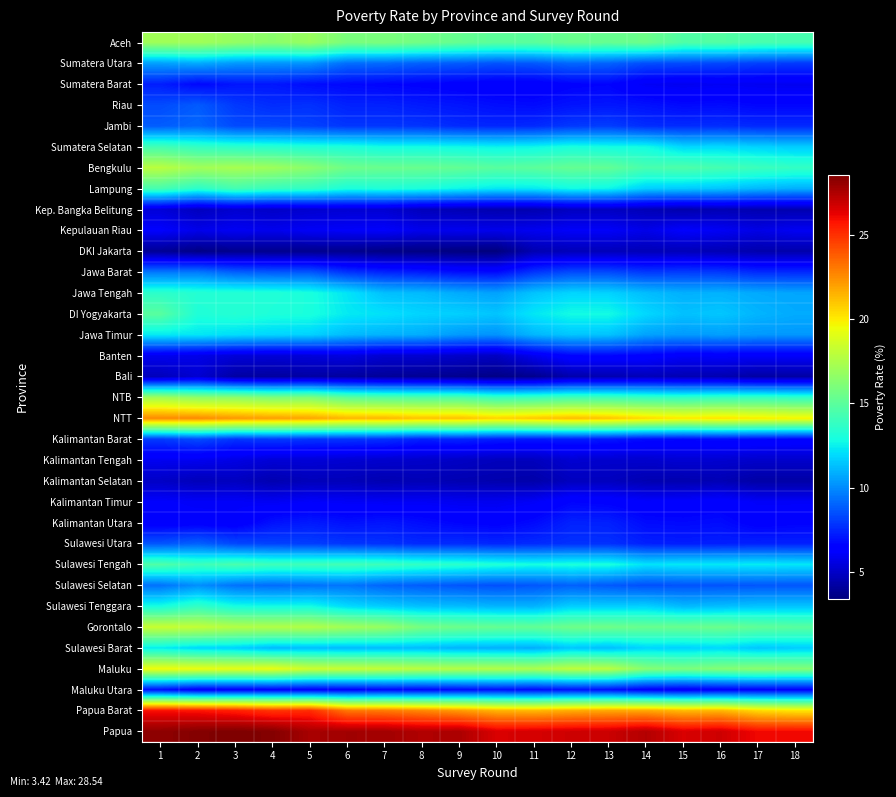

Reading right to left, what are all the values shown in this chart?

Aceh: 18=14.3	17=14.4	16=14.8	15=14.6	14=15.5	13=15.3	12=15.4	11=15.0	10=15.0	9=15.3	8=15.7	7=16.0	6=15.9	5=16.9	4=16.4	3=16.7	2=17.1	1=17.1
Sumatera Utara: 18=8.0	17=8.2	16=8.3	15=8.4	14=8.5	13=9.0	12=9.1	11=8.8	10=8.6	9=8.8	8=8.9	7=9.2	6=9.3	5=10.2	4=10.3	3=10.3	2=10.8	1=10.5
Sumatera Barat: 18=5.9	17=6.0	16=6.0	15=5.9	14=6.0	13=6.6	12=6.6	11=6.3	10=6.3	9=6.4	8=6.5	7=6.7	6=6.8	5=6.9	4=7.1	3=7.1	2=6.7	1=7.3
Riau: 18=6.7	17=6.7	16=6.8	15=6.8	14=7.0	13=7.1	12=7.0	11=6.8	10=6.9	9=7.1	8=7.2	7=7.4	6=7.4	5=7.8	4=7.7	3=8.0	2=8.8	1=8.4
Jambi: 18=7.6	17=7.6	16=7.7	15=7.6	14=7.7	13=8.1	12=8.0	11=7.6	10=7.5	9=7.6	8=7.8	7=7.9	6=7.9	5=8.2	4=8.4	3=8.4	2=9.1	1=8.9
Sumatera Selatan: 18=11.6	17=11.8	16=11.9	15=11.9	14=12.8	13=12.8	12=13.0	11=12.7	10=12.6	9=12.7	8=12.8	7=12.8	6=13.1	5=13.2	4=13.4	3=13.5	2=13.8	1=14.2
Bengkulu: 18=13.8	17=14.0	16=14.3	15=14.6	14=14.4	13=15.2	12=15.3	11=15.0	10=14.9	9=15.2	8=15.4	7=15.4	6=15.6	5=16.4	4=17.0	3=17.3	2=17.2	1=17.9
Lampung: 18=10.9	17=11.1	16=11.4	15=11.6	14=11.7	13=12.6	12=12.8	11=12.3	10=12.3	9=12.6	8=13.0	7=13.1	6=13.0	5=13.7	4=13.9	3=14.3	2=13.5	1=14.3
Kep. Bangka Belitung: 18=4.5	17=4.5	16=4.6	15=4.5	14=4.7	13=4.9	12=4.9	11=4.5	10=4.5	9=4.6	8=4.8	7=5.2	6=5.3	5=5.2	4=5.0	3=5.2	2=4.8	1=5.4
Kepulauan Riau: 18=6.0	17=5.7	16=6.0	15=6.2	14=5.8	13=6.1	12=6.1	11=5.9	10=5.8	9=5.9	8=5.8	7=6.2	6=6.1	5=6.1	4=5.8	3=6.0	2=5.8	1=6.2
DKI Jakarta: 18=4.4	17=4.4	16=4.6	15=4.7	14=4.7	13=4.7	12=4.7	11=4.5	10=3.4	9=3.5	8=3.5	7=3.6	6=3.8	5=3.8	4=3.8	3=3.8	2=3.6	1=3.9
Jawa Barat: 18=7.6	17=7.6	16=8.0	15=8.1	14=8.0	13=8.4	12=8.4	11=7.9	10=6.8	9=6.9	8=7.2	7=7.5	6=7.8	5=8.7	4=8.8	3=8.9	2=9.6	1=9.5
Jawa Tengah: 18=10.7	17=10.8	16=11.0	15=10.9	14=11.2	13=11.8	12=11.8	11=11.4	10=10.6	9=10.8	8=11.2	7=11.3	6=12.2	5=13.0	4=13.2	3=13.3	2=13.3	1=13.6
DI Yogyakarta: 18=10.8	17=11.0	16=11.5	15=11.3	14=11.9	13=12.8	12=12.8	11=12.3	10=11.4	9=11.7	8=11.8	7=12.1	6=12.4	5=13.0	4=13.1	3=13.3	2=13.2	1=14.9
Jawa Timur: 18=10.3	17=10.3	16=10.5	15=10.4	14=10.6	13=11.4	12=11.5	11=11.1	10=10.2	9=10.4	8=10.8	7=11.0	6=11.2	5=11.8	4=11.8	3=12.1	2=12.3	1=12.3
Banten: 18=6.2	17=6.2	16=6.2	15=6.2	14=6.5	13=6.7	12=6.6	11=5.9	10=4.9	9=5.1	8=5.2	7=5.2	6=5.6	5=5.5	4=5.4	3=5.4	2=5.8	1=5.9
Bali: 18=4.3	17=4.2	16=4.5	15=4.6	14=4.7	13=4.5	12=4.5	11=3.8	10=3.6	9=3.8	8=3.9	7=4.0	6=4.1	5=4.2	4=4.2	3=4.2	2=5.2	1=4.7
NTB: 18=13.7	17=13.8	16=13.8	15=13.7	14=13.8	13=14.1	12=14.2	11=14.0	10=13.9	9=14.6	8=14.6	7=14.8	6=15.1	5=16.1	4=16.0	3=16.5	2=16.5	1=17.1
NTT: 18=19.8	17=20.0	16=20.2	15=20.1	14=20.4	13=21.0	12=21.2	11=20.9	10=20.6	9=21.1	8=21.0	7=21.4	6=21.4	5=21.9	4=22.0	3=22.2	2=22.6	1=22.6
Kalimantan Barat: 18=6.6	17=6.7	16=6.8	15=6.7	14=6.8	13=7.2	12=7.2	11=7.2	10=7.3	9=7.5	8=7.4	7=7.8	6=7.9	5=7.9	4=8.0	3=7.9	2=8.4	1=8.0
Kalimantan Tengah: 18=5.1	17=5.1	16=5.2	15=5.3	14=5.2	13=5.2	12=5.3	11=4.8	10=4.8	9=5.0	8=5.1	7=5.2	6=5.3	5=5.4	4=5.4	3=5.7	2=5.9	1=5.9
Kalimantan Selatan: 18=4.3	17=4.3	16=4.6	15=4.5	14=4.6	13=4.8	12=4.8	11=4.4	10=4.5	9=4.5	8=4.7	7=4.5	6=4.7	5=4.7	4=4.5	3=4.8	2=4.7	1=5.0
Kalimantan Timur: 18=6.1	17=6.1	16=6.4	15=6.3	14=6.3	13=6.5	12=6.6	11=6.1	10=5.9	9=5.9	8=6.1	7=6.0	6=6.1	5=6.2	4=6.0	3=6.1	2=6.1	1=6.2
Kalimantan Utara: 18=6.6	17=6.5	16=6.9	15=6.8	14=6.8	13=7.4	12=7.4	11=6.8	10=6.5	9=6.6	8=6.9	7=7.1	6=7.0	5=7.2	4=7.0	3=6.2	2=6.3	1=6.2
Sulawesi Utara: 18=7.4	17=7.4	16=7.3	15=7.3	14=7.4	13=7.8	12=7.8	11=7.6	10=7.5	9=7.7	8=7.6	7=7.8	6=7.9	5=8.1	4=8.2	3=8.3	2=9.0	1=8.7
Sulawesi Tengah: 18=12.3	17=12.4	16=12.3	15=12.3	14=12.2	13=13.0	12=13.1	11=12.9	10=13.2	9=13.5	8=13.7	7=14.0	6=14.2	5=14.1	4=14.1	3=14.4	2=14.1	1=14.7
Sulawesi Selatan: 18=8.7	17=8.7	16=8.7	15=8.6	14=8.5	13=8.8	12=9.0	11=8.7	10=8.6	9=8.7	8=8.9	7=9.1	6=9.5	5=9.4	4=9.2	3=9.4	2=10.1	1=9.4
Sulawesi Tenggara: 18=11.4	17=11.4	16=11.3	15=11.2	14=11.7	13=11.7	12=11.7	11=11.0	10=11.0	9=11.2	8=11.3	7=11.6	6=12.0	5=12.8	4=12.8	3=12.9	2=13.7	1=12.9
Gorontalo: 18=14.9	17=15.2	16=15.5	15=15.4	14=15.4	13=15.6	12=15.6	11=15.2	10=15.3	9=15.5	8=15.8	7=16.8	6=17.1	5=17.6	4=17.6	3=17.7	2=18.2	1=18.3
Sulawesi Barat: 18=11.6	17=11.5	16=11.9	15=11.8	14=11.8	13=11.3	12=11.5	11=10.9	10=10.9	9=11.0	8=11.2	7=11.2	6=11.2	5=11.3	4=11.2	3=11.7	2=11.9	1=12.4
Maluku: 18=16.3	17=16.4	16=16.2	15=16.0	14=16.3	13=17.9	12=18.0	11=17.4	10=17.6	9=17.7	8=17.9	7=18.1	6=18.3	5=18.4	4=19.3	3=19.2	2=19.4	1=19.5
Maluku Utara: 18=6.5	17=6.5	16=6.4	15=6.2	14=6.4	13=6.9	12=7.0	11=6.8	10=6.9	9=6.8	8=6.6	7=6.6	6=6.4	5=6.3	4=6.4	3=6.3	2=6.2	1=6.8
Papua Barat: 18=20.2	17=20.5	16=21.4	15=21.3	14=21.8	13=21.8	12=21.7	11=21.4	10=21.5	9=22.2	8=22.7	7=23.0	6=23.1	5=25.1	4=24.9	3=25.4	2=25.7	1=25.8
Papua: 18=26.0	17=26.0	16=26.8	15=26.6	14=27.4	13=26.9	12=26.8	11=26.6	10=26.6	9=27.5	8=27.4	7=27.7	6=27.8	5=27.6	4=28.4	3=28.5	2=28.4	1=28.2